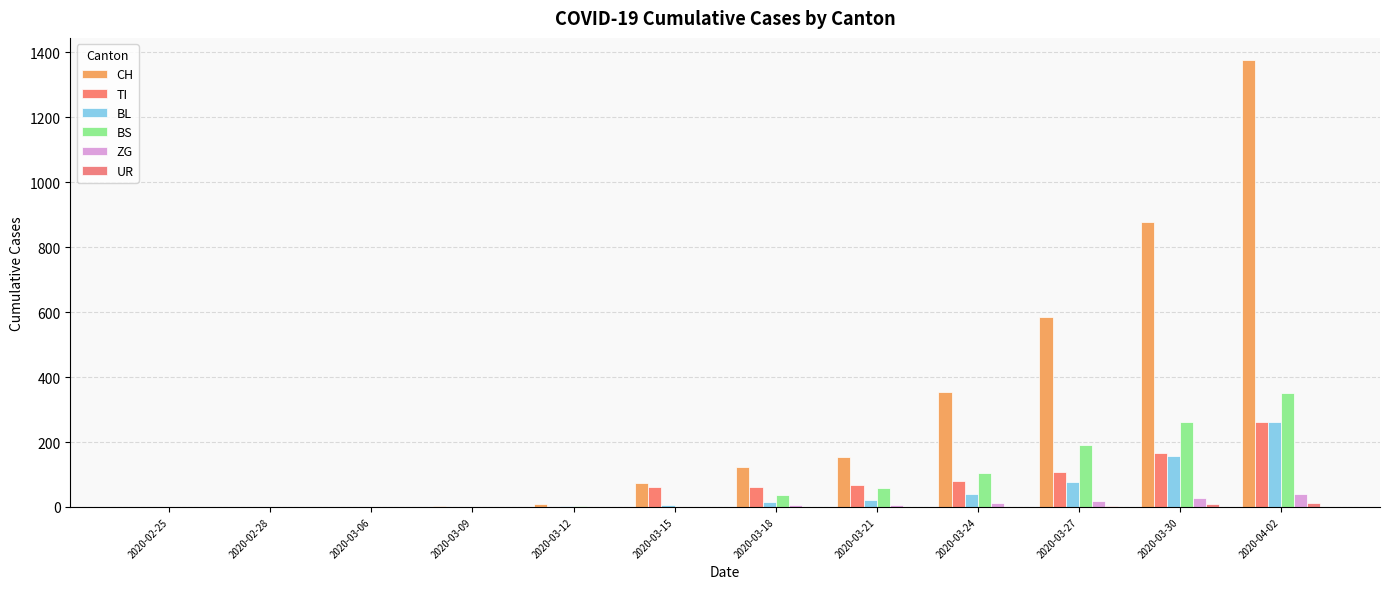

Where does the BS series first go above 36?

2020-03-21